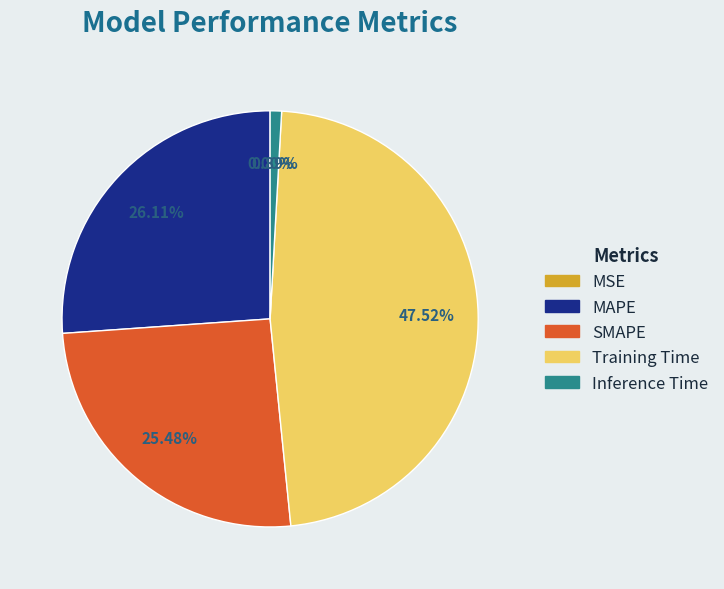

Is there a majority slice in this chart?

No